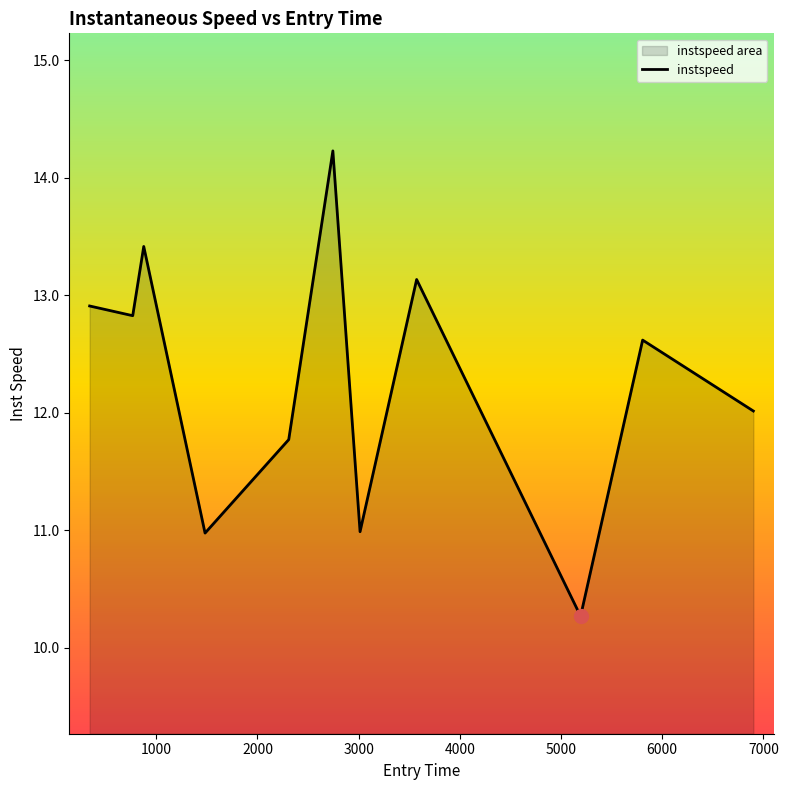

How many data points are less than 12?

4